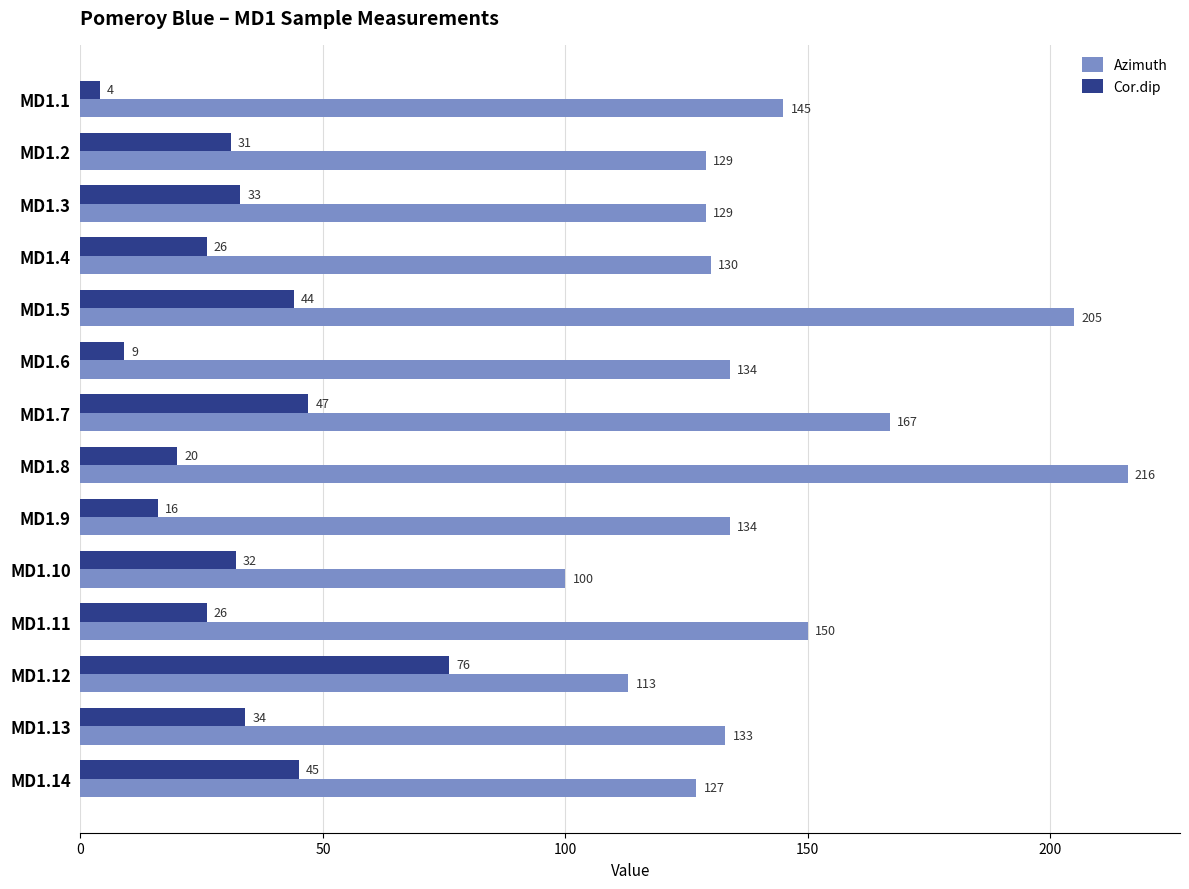

At which category is the sum across all series the highest?

MD1.5